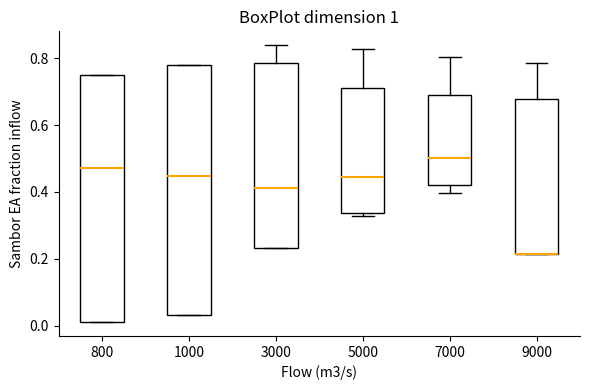

Reading left to right, transcribe this box plot: for each box, give where its median line is, the range the box spans, and where its two whiskers end, as read against the y-axis. The values are not printed on the chart, so give them approximately, as read against the axis.

800: median 0.48, box 0.02 to 0.74, whiskers 0.02 to 0.76
1000: median 0.44, box 0.04 to 0.78, whiskers 0.04 to 0.78
3000: median 0.42, box 0.24 to 0.78, whiskers 0.24 to 0.84
5000: median 0.44, box 0.34 to 0.72, whiskers 0.32 to 0.82
7000: median 0.50, box 0.42 to 0.68, whiskers 0.40 to 0.80
9000: median 0.22 (drawn on the box's lower edge), box 0.22 to 0.68, whiskers 0.22 to 0.78